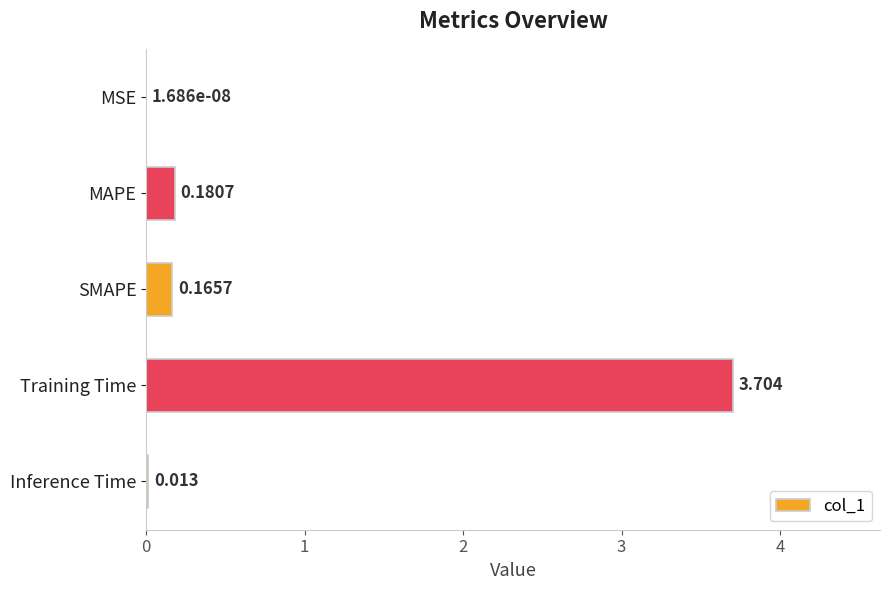

Where is the data nearest to the value 1?

MAPE